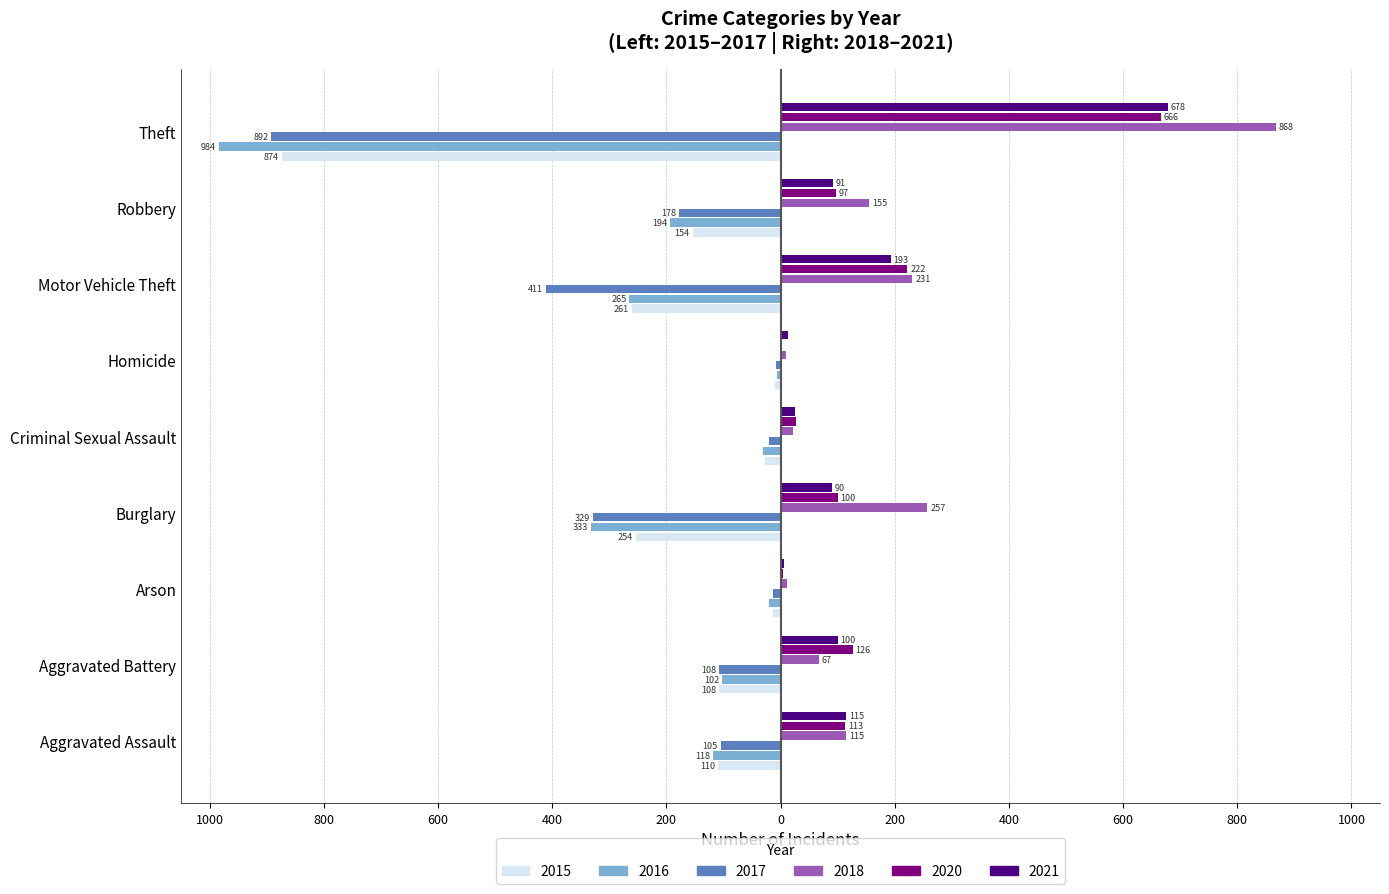

What are all the series names shown in the legend?

2015, 2016, 2017, 2018, 2020, 2021